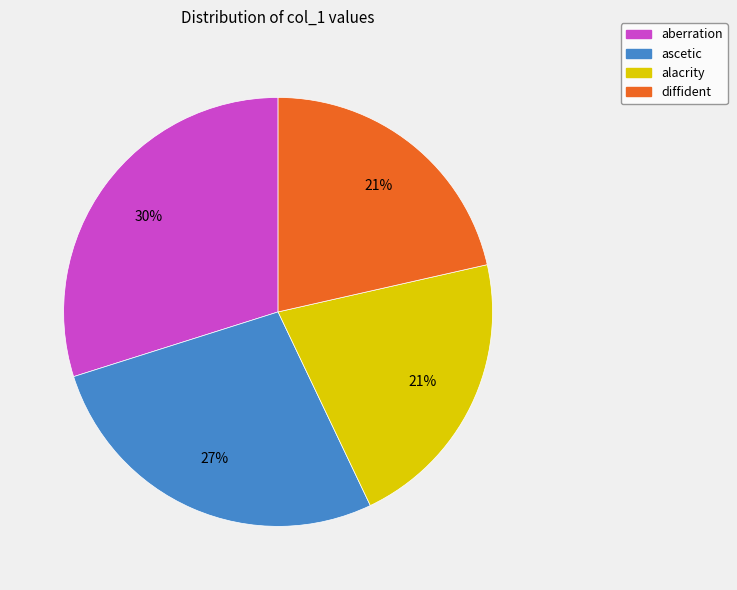

The diffident slice represents 15% of the pie. True or false?

False